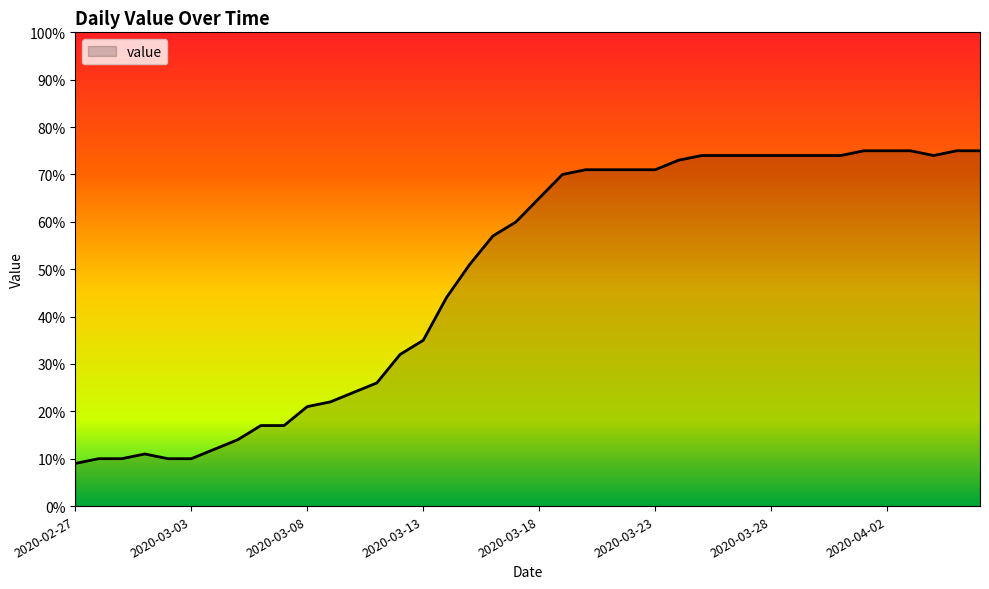

What is the minimum value shown in the chart?

9